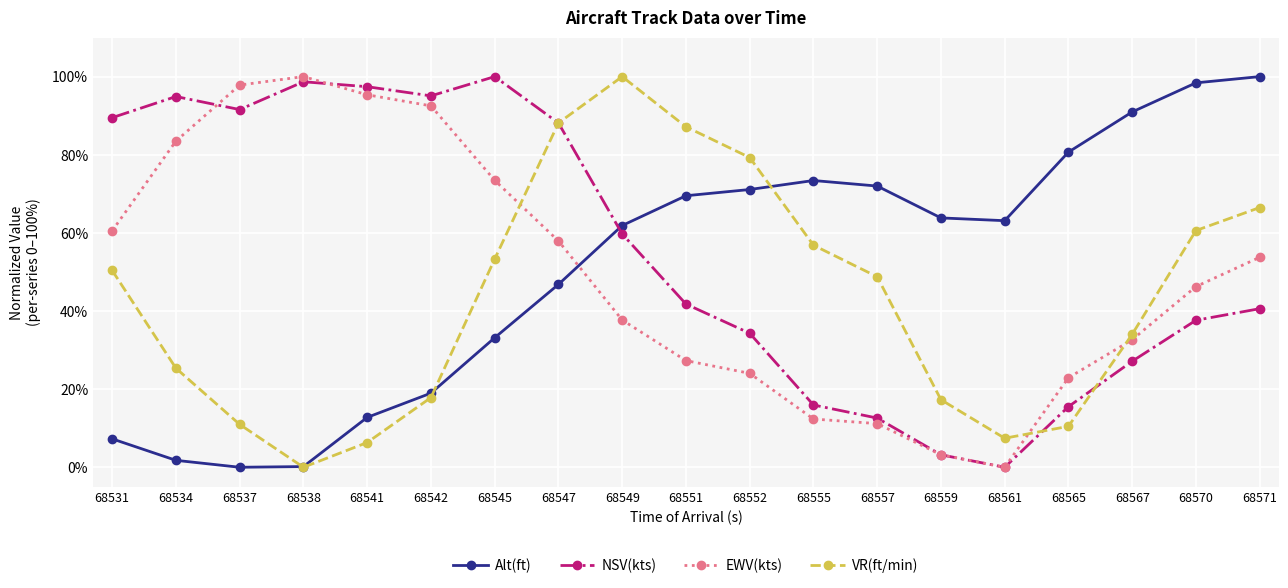

Where does the EWV(kts) series first go above 46?

68531